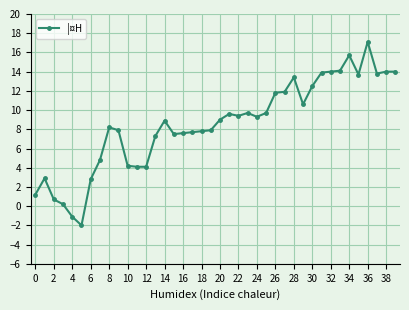

What is the greatest value displayed?

17.1